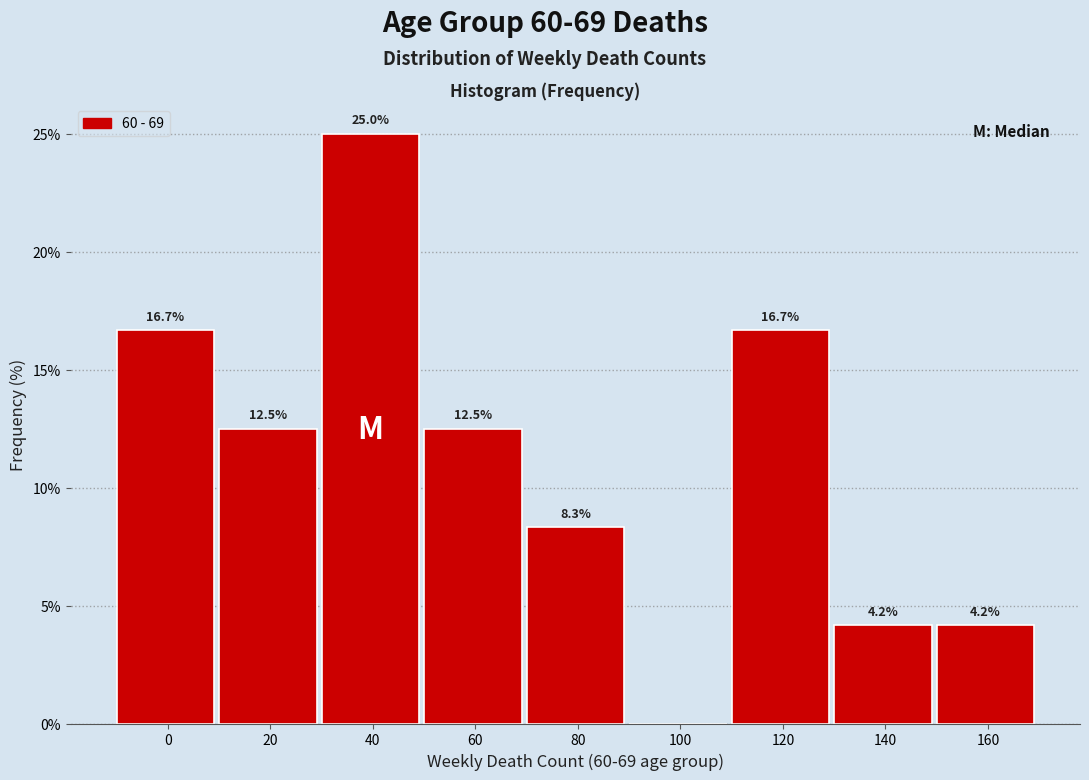

Reading left to right, extract all data points from this chart.

0=16.7	20=12.5	40=25.0	60=12.5	80=8.3	100=0.0	120=16.7	140=4.2	160=4.2